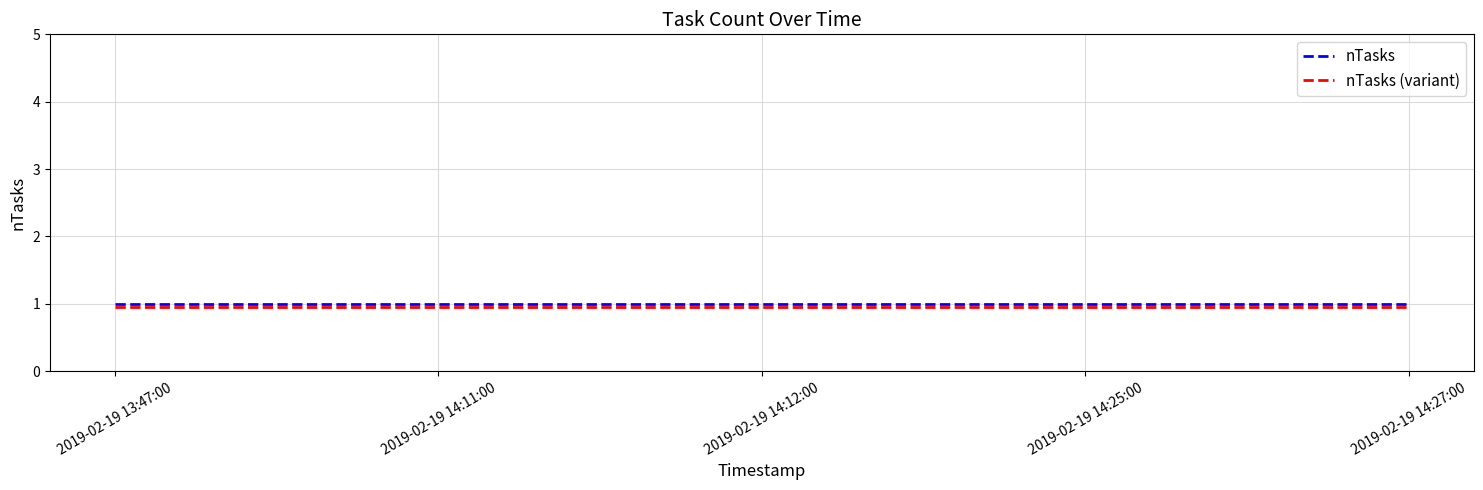

What are all the series names shown in the legend?

nTasks, nTasks (variant)